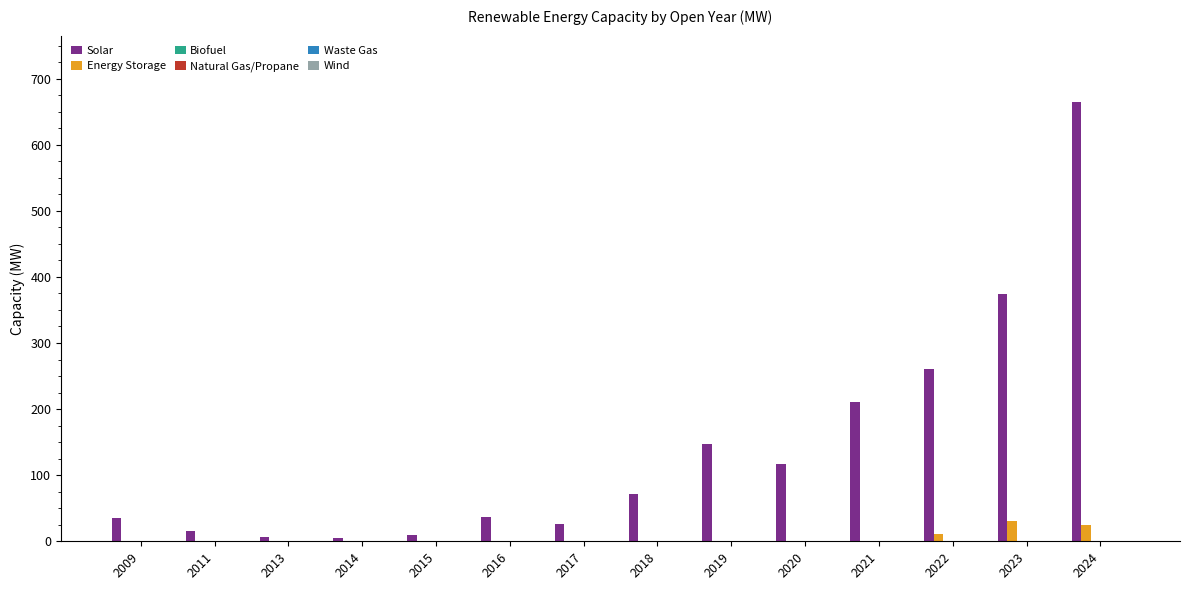

What is the sum of all Solar values?

1981.4